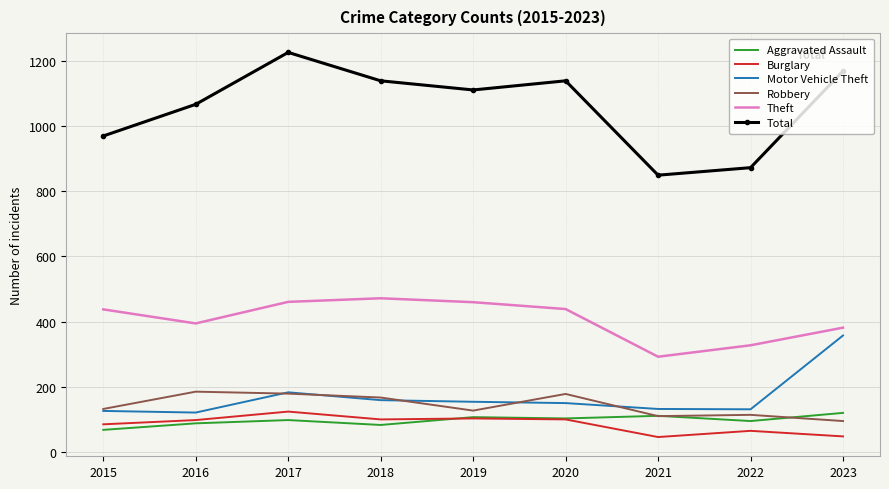

What is the sum of the Robbery values at 2016 and 2022?

301